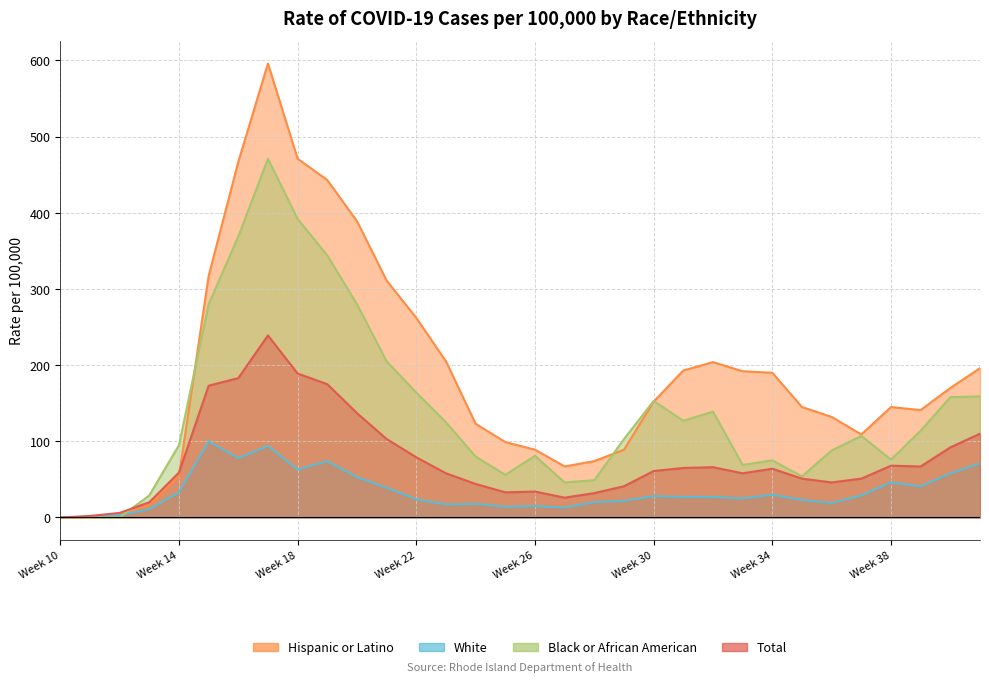

What is the approximate value of White at Week 29?

22